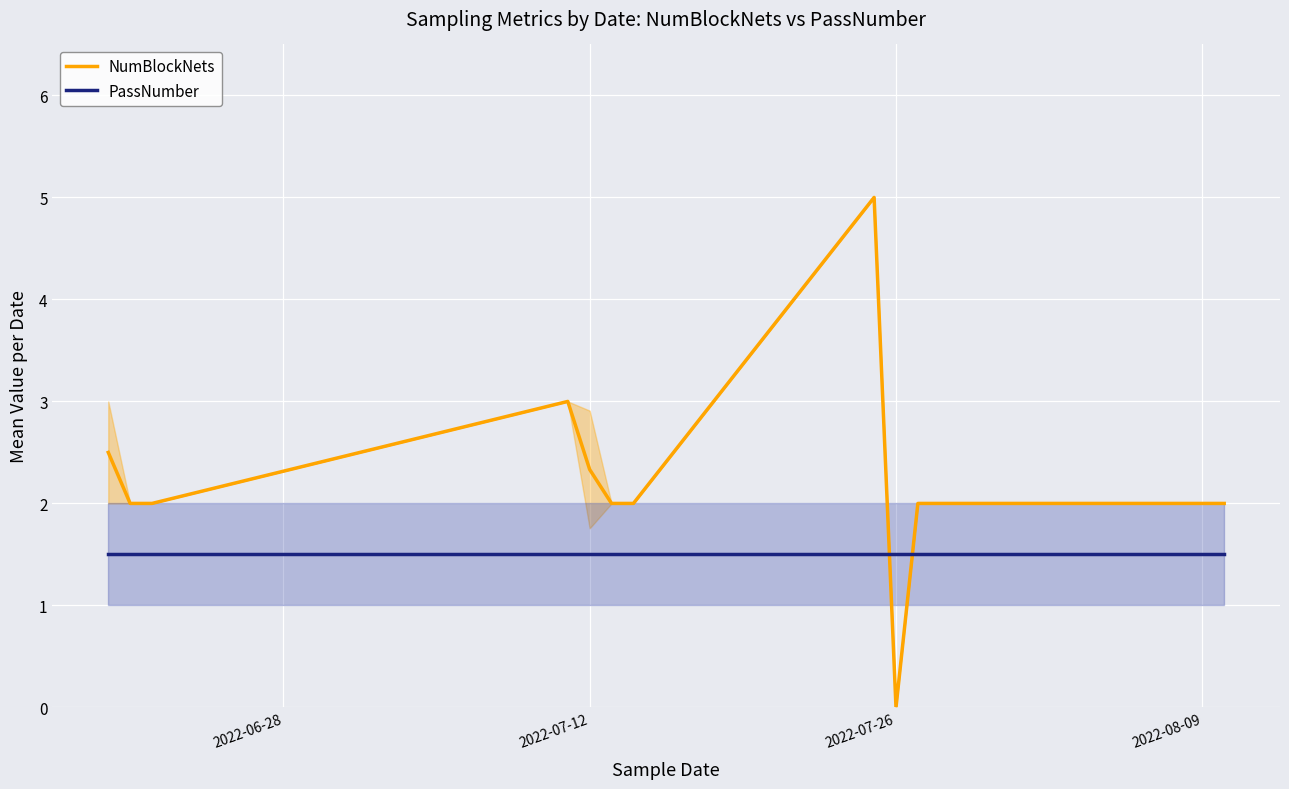

How many data points in NumBlockNets are less than 2?

1